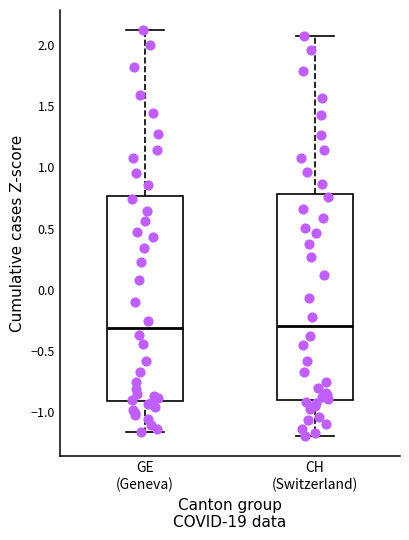

Reading left to right, read every box against the y-axis: the position of its median line, the range the box covers, and the ends of its whiskers. The values are not printed on the chart, so give them approximately, as read against the axis.

GE (Geneva): median -0.30, box -0.90 to 0.75, whiskers -1.15 to 2.10
CH (Switzerland): median -0.30, box -0.90 to 0.80, whiskers -1.20 to 2.05